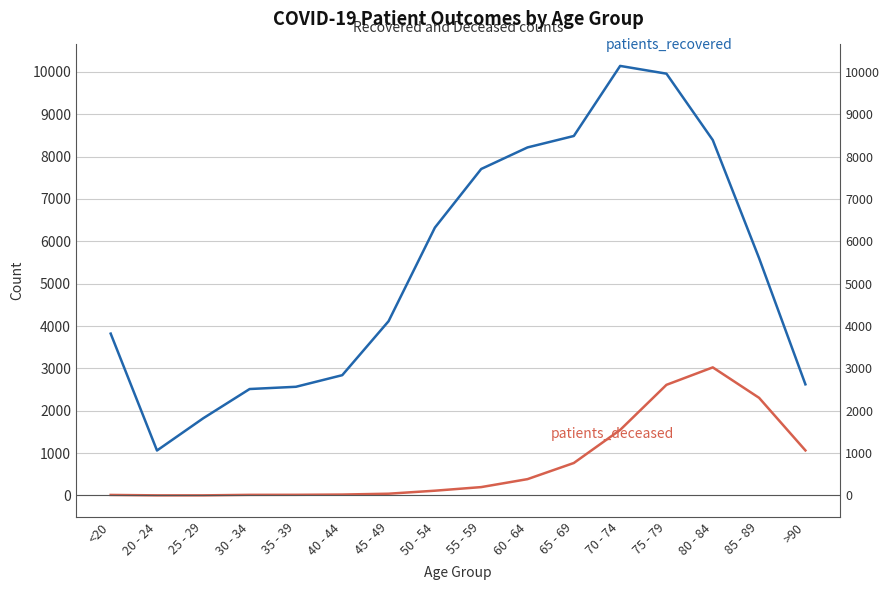

How many interior local valleys does the patients_recovered series have?

1